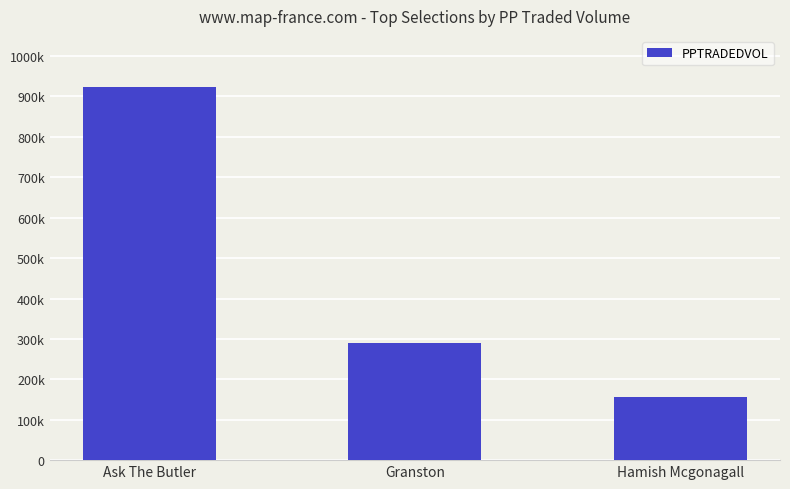

Which has a higher value, Hamish Mcgonagall or Ask The Butler?

Ask The Butler